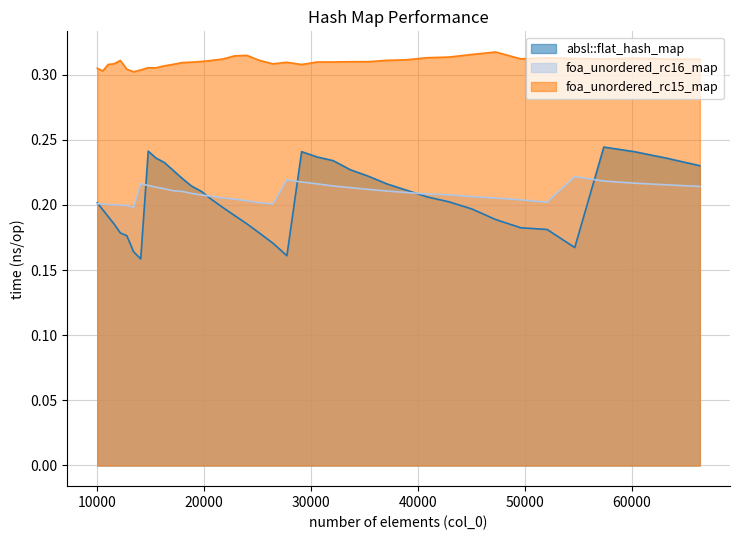

Reading left to right, what are all the values shown in this chart?

absl::flat_hash_map: 0.2	0.2	0.2	0.2	0.2	0.2	0.2	0.2	0.2	0.2	0.2	0.2	0.2	0.2	0.2	0.2	0.2	0.2	0.2	0.2	0.2	0.2	0.2	0.2	0.2	0.2	0.2	0.2	0.2	0.2	0.2	0.2	0.2	0.2	0.2	0.2	0.2	0.2	0.2	0.2
foa_unordered_rc16_map: 0.2	0.2	0.2	0.2	0.2	0.2	0.2	0.2	0.2	0.2	0.2	0.2	0.2	0.2	0.2	0.2	0.2	0.2	0.2	0.2	0.2	0.2	0.2	0.2	0.2	0.2	0.2	0.2	0.2	0.2	0.2	0.2	0.2	0.2	0.2	0.2	0.2	0.2	0.2	0.2
foa_unordered_rc15_map: 0.3	0.3	0.3	0.3	0.3	0.3	0.3	0.3	0.3	0.3	0.3	0.3	0.3	0.3	0.3	0.3	0.3	0.3	0.3	0.3	0.3	0.3	0.3	0.3	0.3	0.3	0.3	0.3	0.3	0.3	0.3	0.3	0.3	0.3	0.3	0.3	0.3	0.3	0.3	0.3